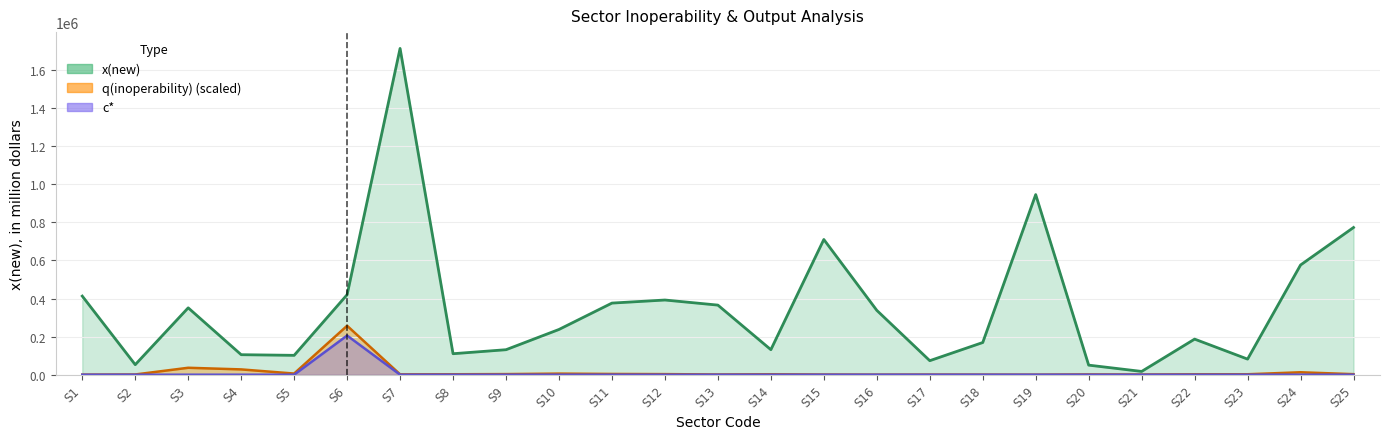

Is it true that q(inoperability) equals 2394.0 at S14?

True